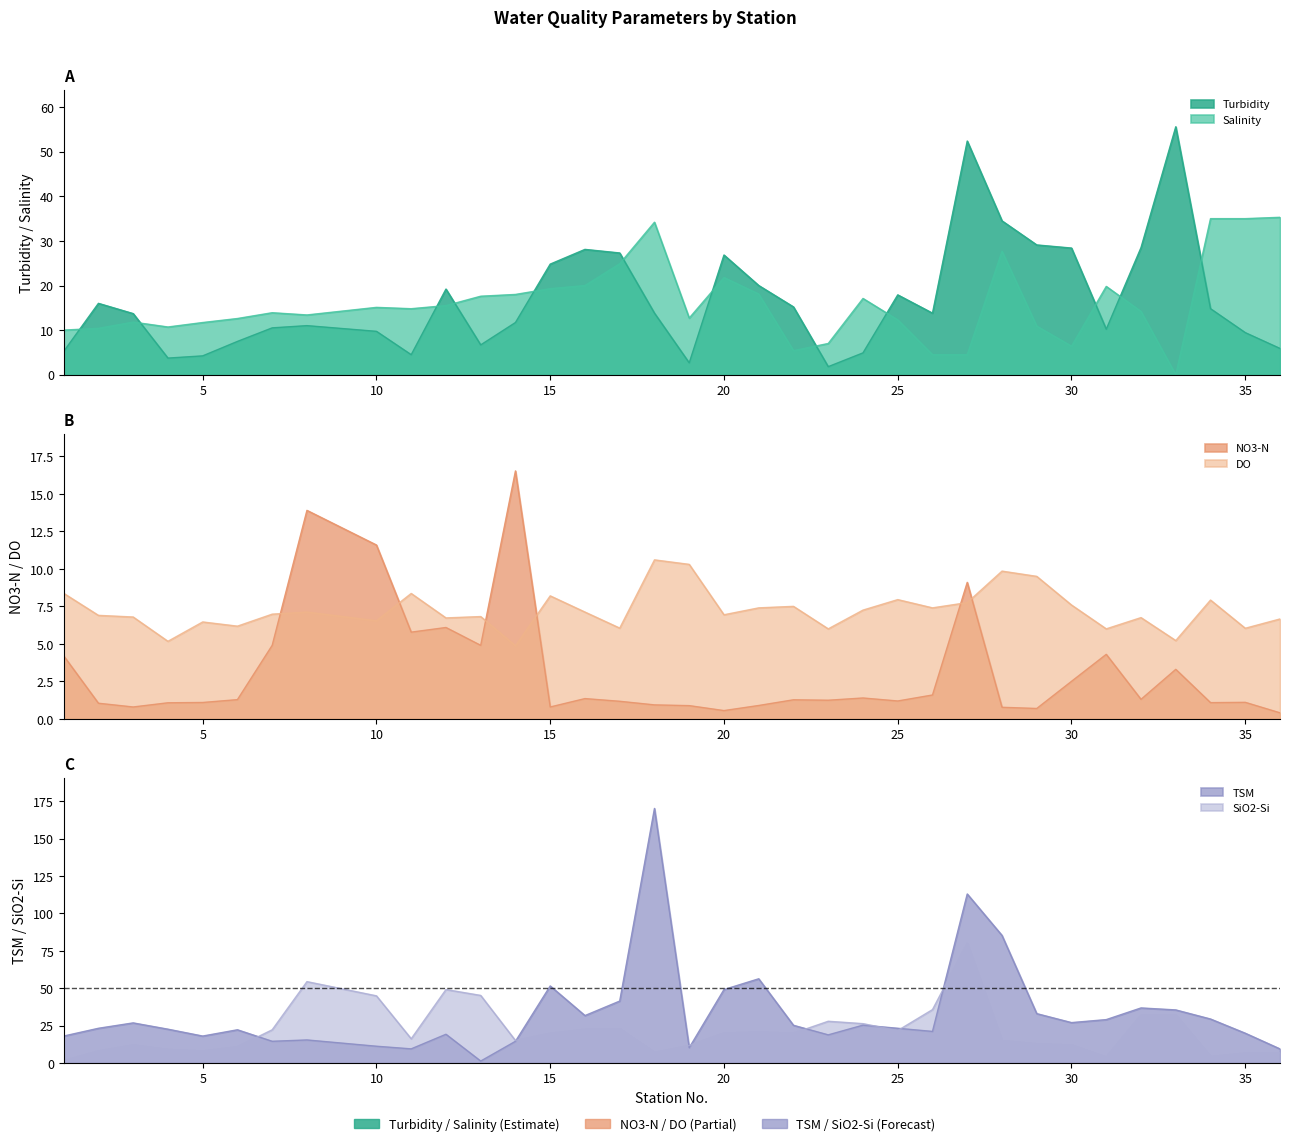

List the labels in order of Salinity value, smallest first.

33, 26, 27, 22, 30, 23, 1, 2, 4, 29, 5, 3, 25, 6, 19, 8, 7, 32, 11, 10, 12, 24, 13, 14, 21, 15, 31, 16, 20, 17, 28, 18, 34, 35, 36